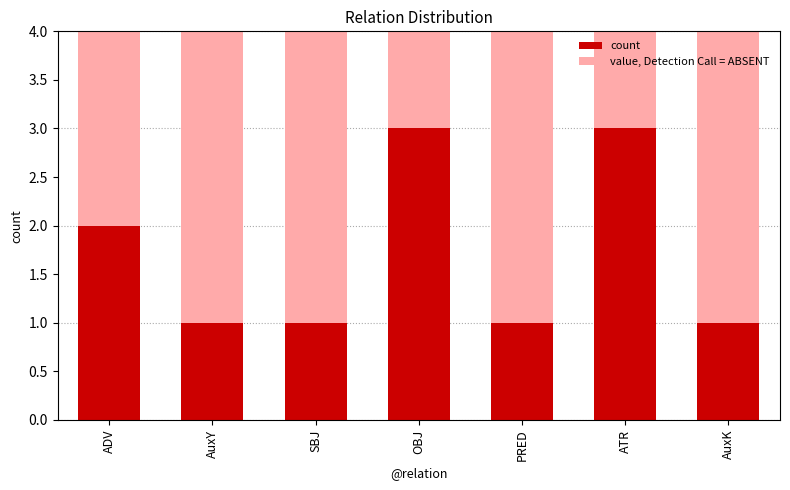

Reading right to left, transcribe all the data shown in this chart.

AuxK=1	ATR=3	PRED=1	OBJ=3	SBJ=1	AuxY=1	ADV=2